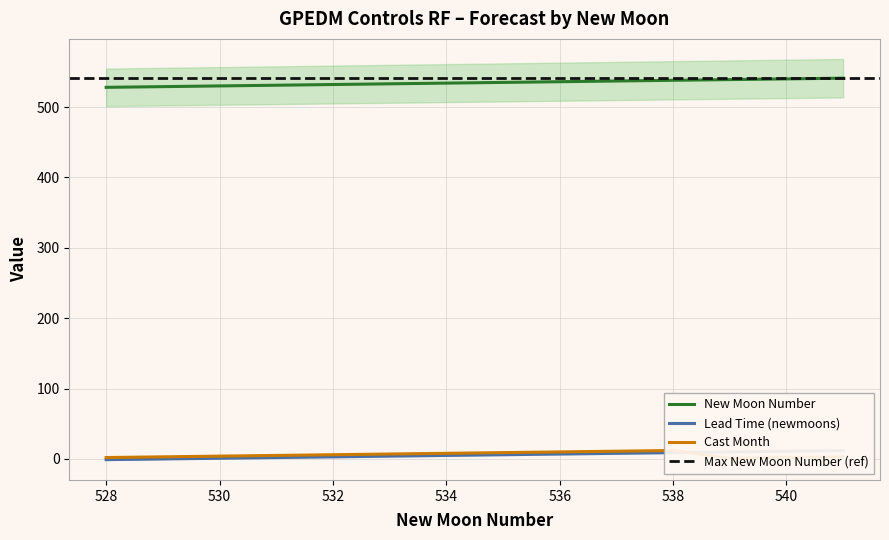

Where is newmoonnumber nearest to the value 534?

534